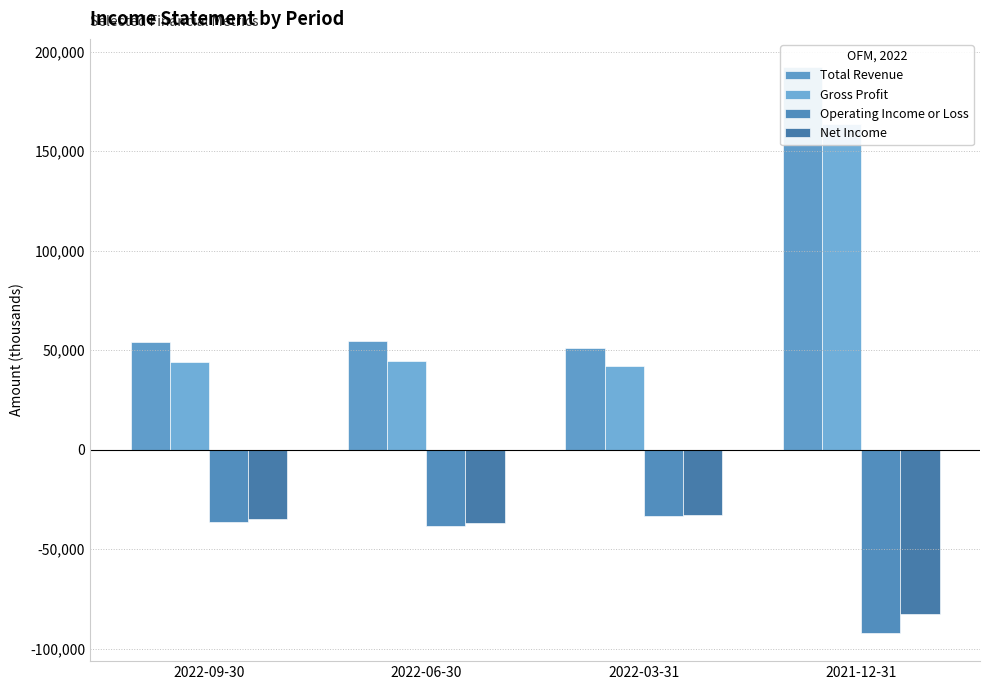

The value of Net Income at 2021-12-31 is -128986. True or false?

False